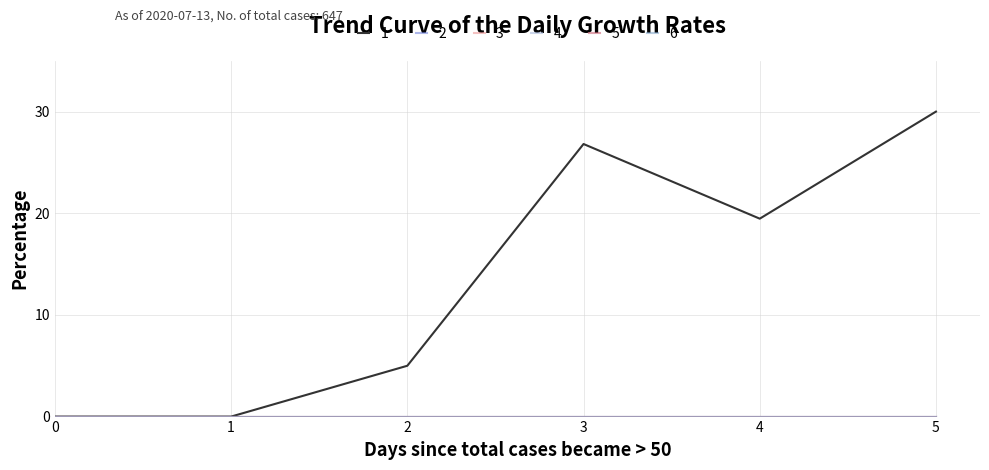

True or false: 3 and 1 intersect in this chart.

False